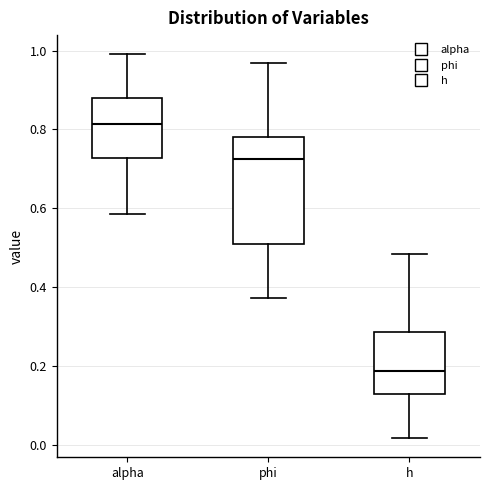

Reading left to right, read every box against the y-axis: the position of its median line, the range the box covers, and the ends of its whiskers. The values are not printed on the chart, so give them approximately, as read against the axis.

alpha: median 0.82, box 0.72 to 0.88, whiskers 0.58 to 1.00
phi: median 0.72, box 0.50 to 0.78, whiskers 0.38 to 0.96
h: median 0.18, box 0.14 to 0.28, whiskers 0.02 to 0.48